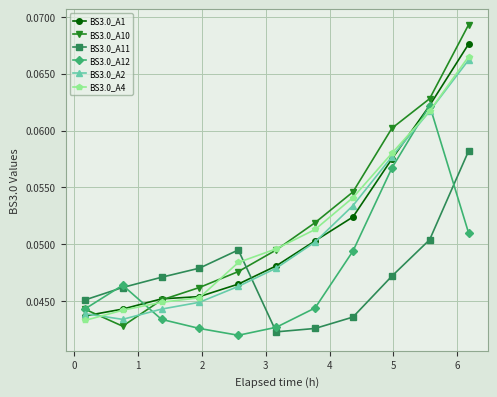

How many BS3.0_A1 values are between 0 and 1?

11